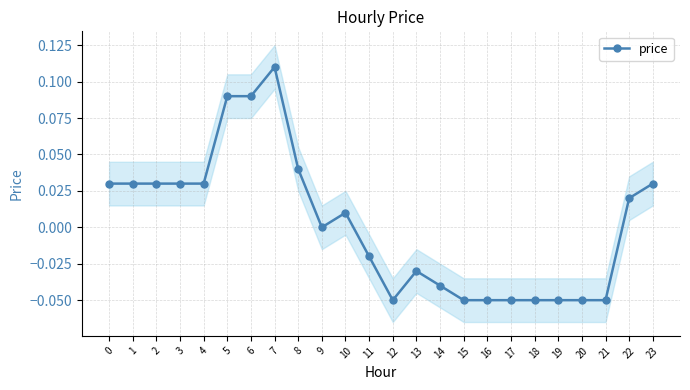

List the labels in order of value, largest first.

7, 5, 6, 8, 0, 1, 2, 3, 4, 23, 22, 10, 9, 11, 13, 14, 12, 15, 16, 17, 18, 19, 20, 21